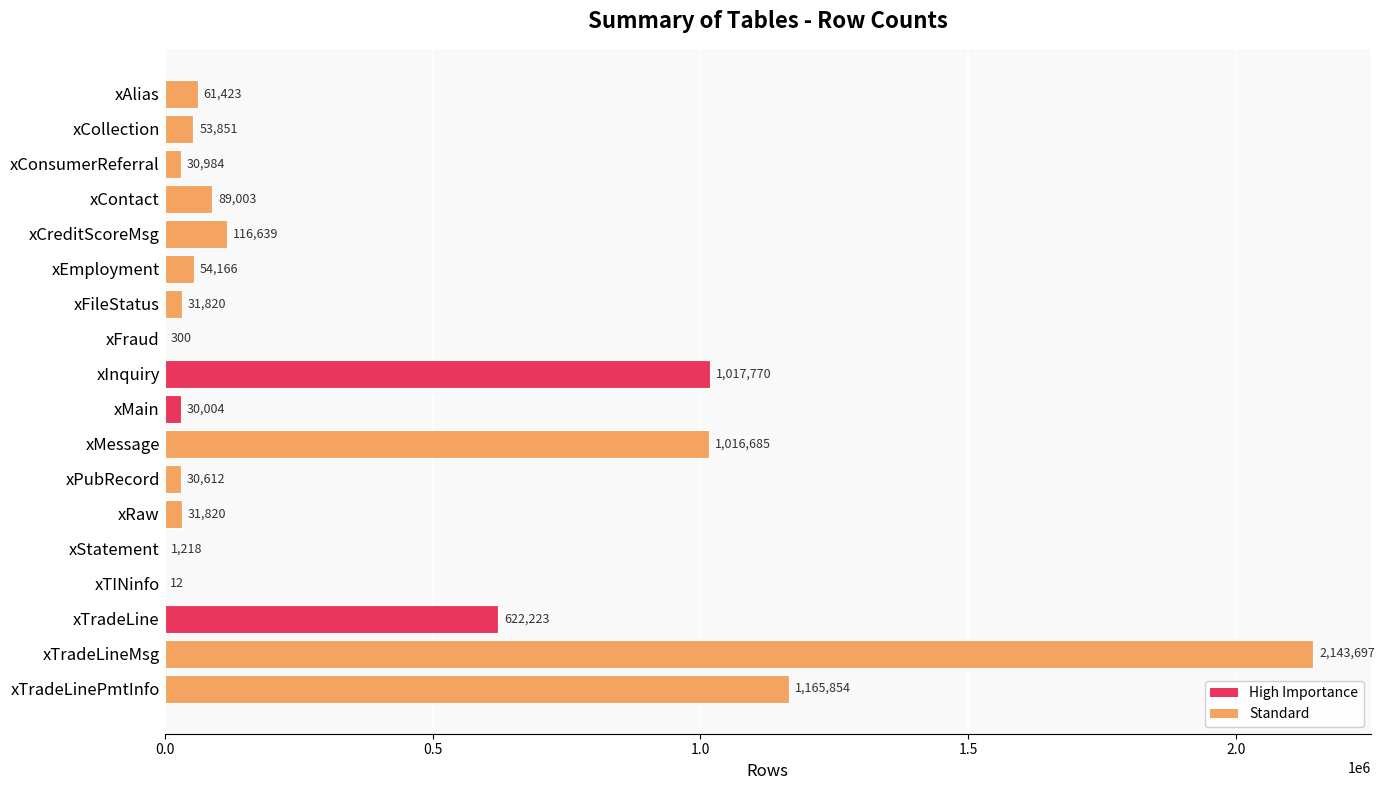

What is the maximum value shown in the chart?

2143697